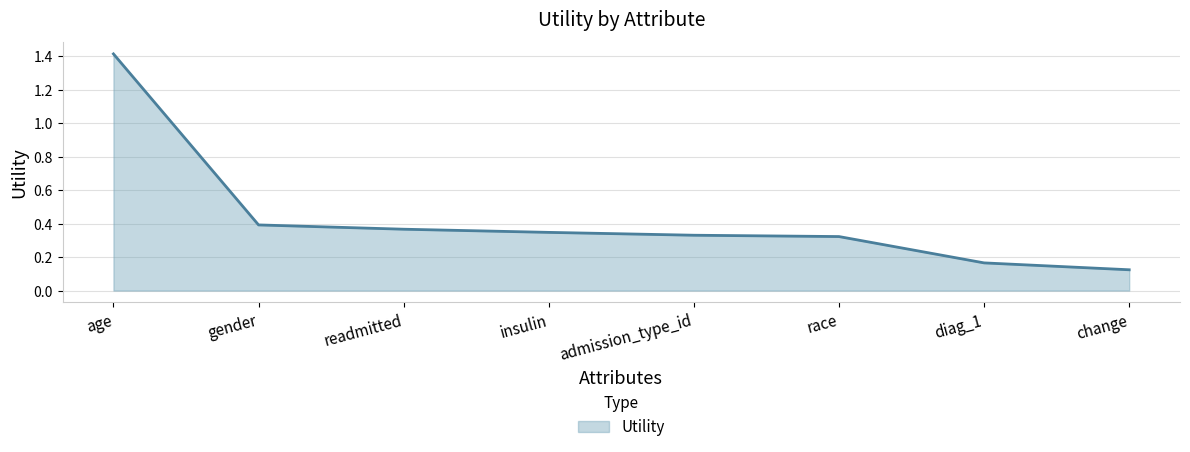

What is the sum of the values at admission_type_id and race?

0.7